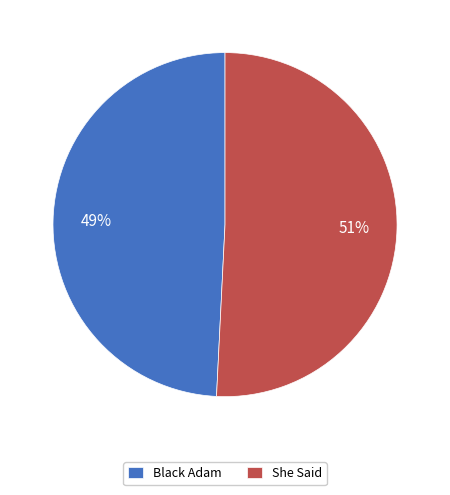

What percentage is the Black Adam slice, to the nearest percent?

49%